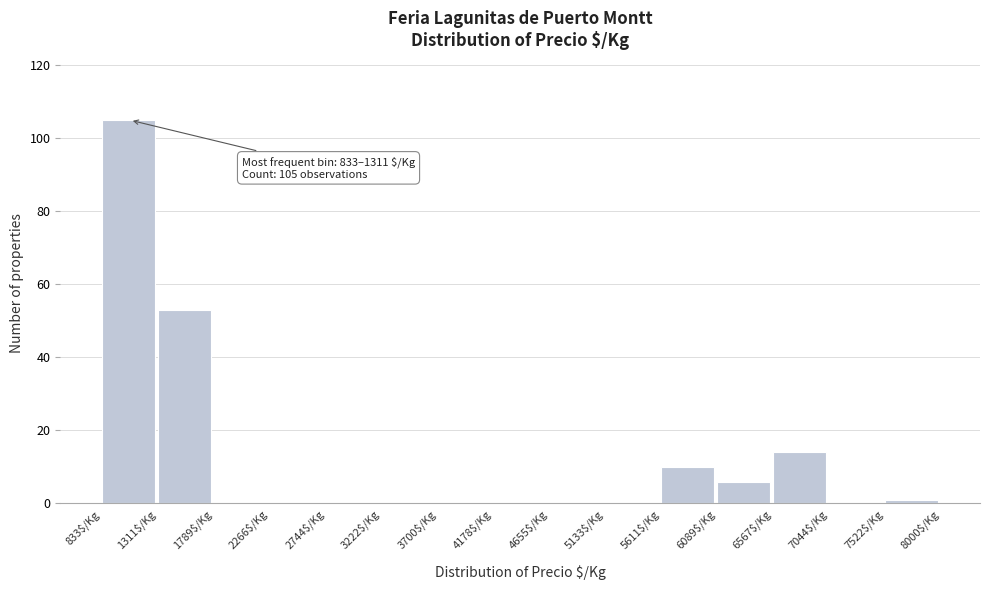

Which range on the x-axis has the tallest bar?

850 to 1300